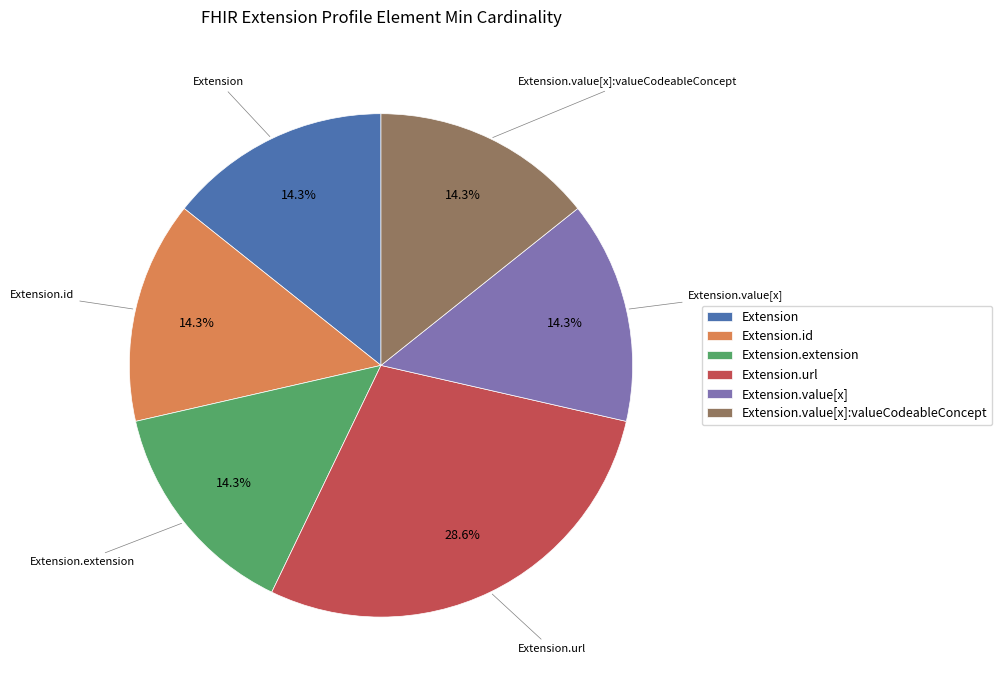

To the nearest percent, what is the difference between the largest and smallest slice percentages?

14%